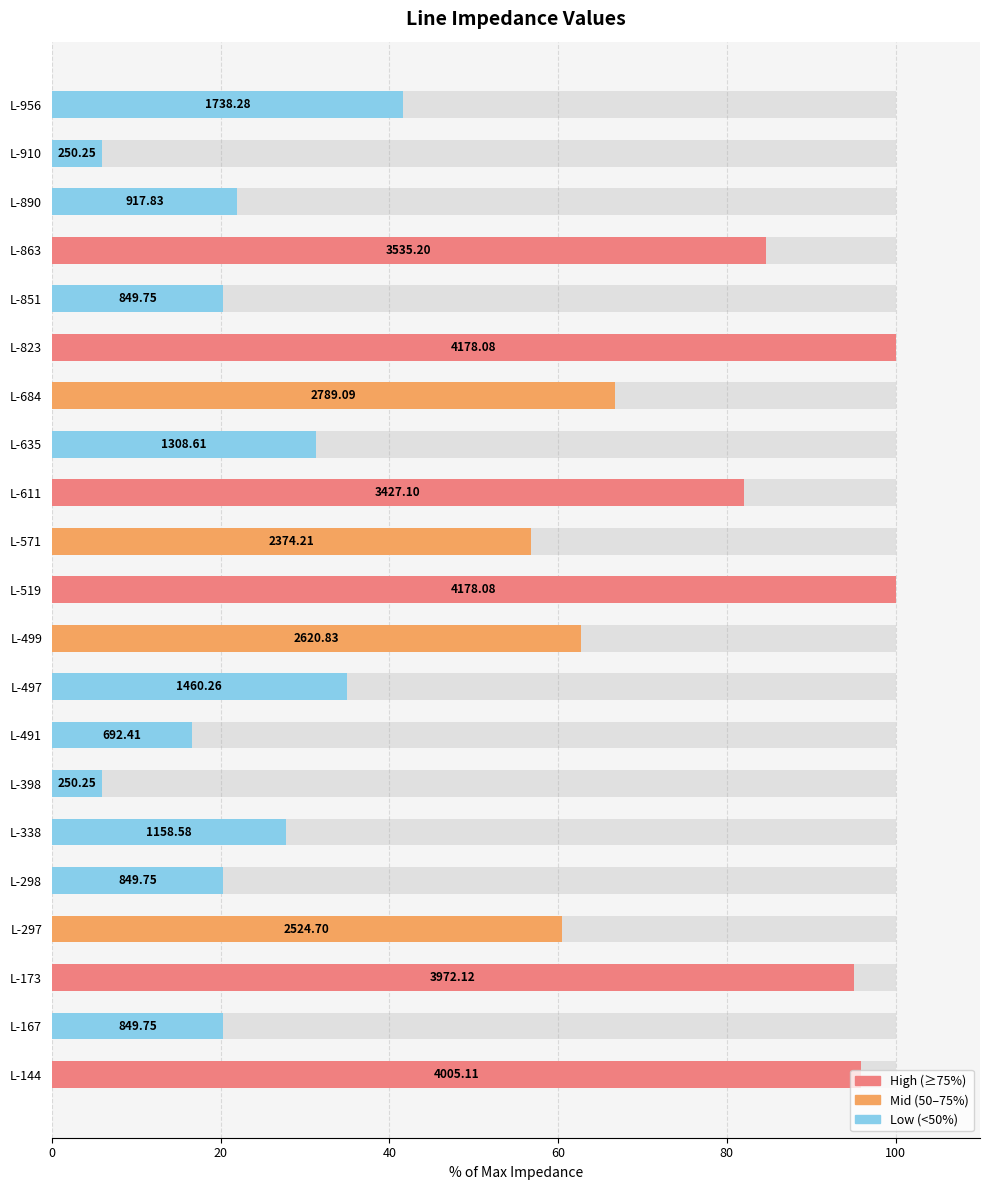

What is the greatest value displayed?

100.0